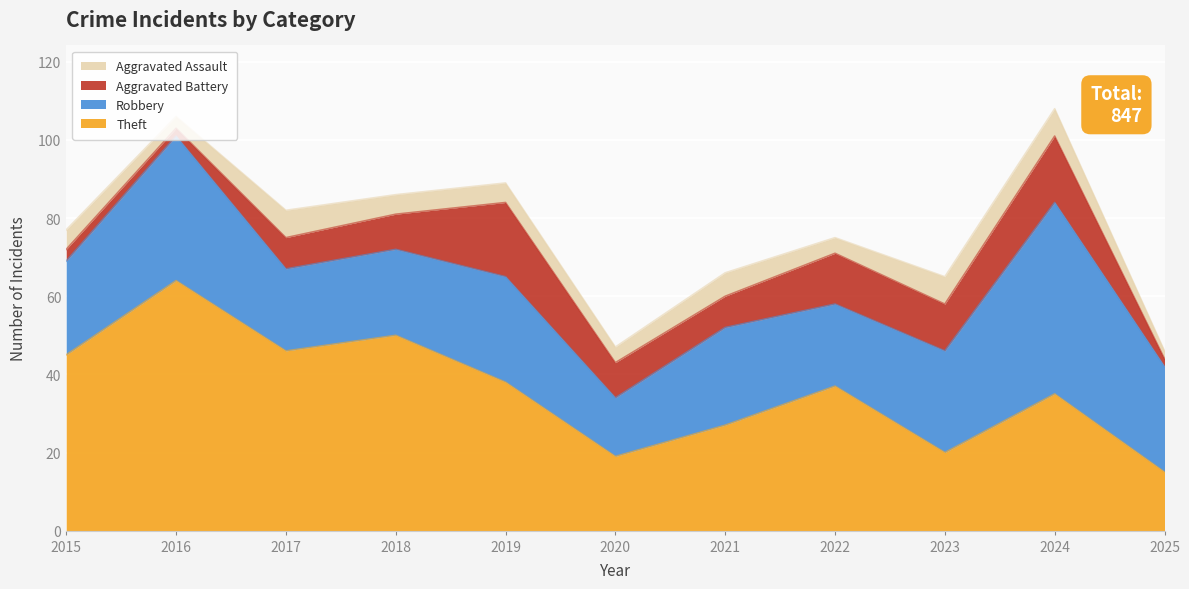

What is the average value of the Robbery series?

27